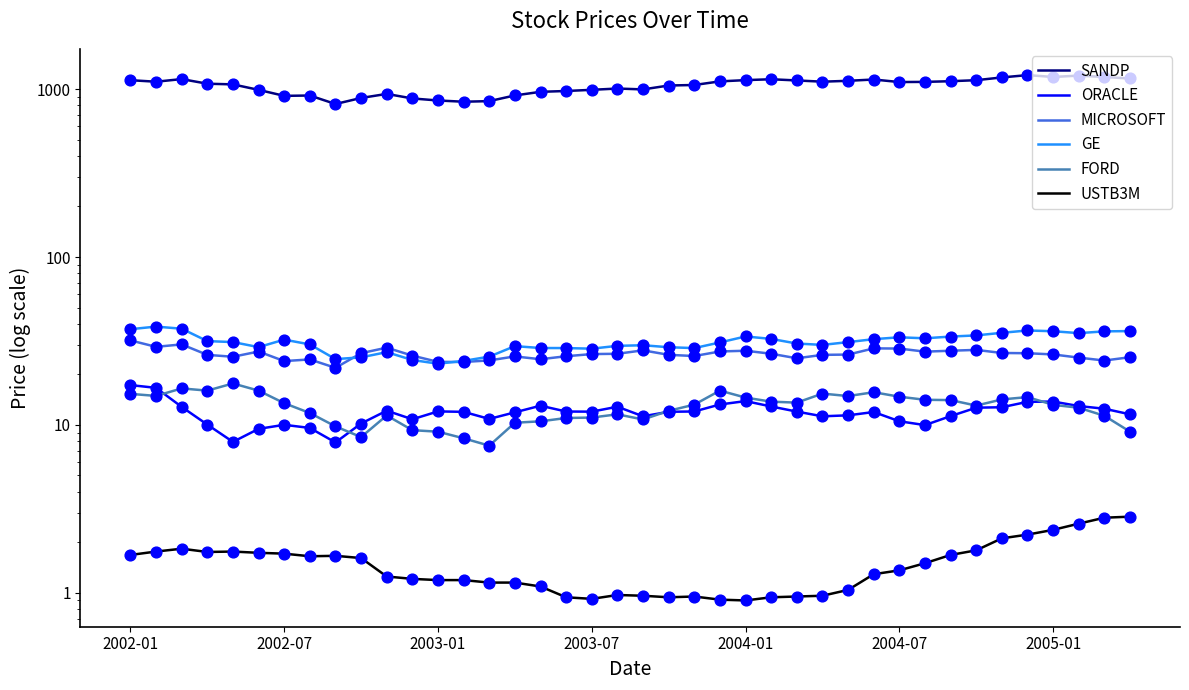

Is the value of GE at 26 greater than the value of SANDP at 29?

No